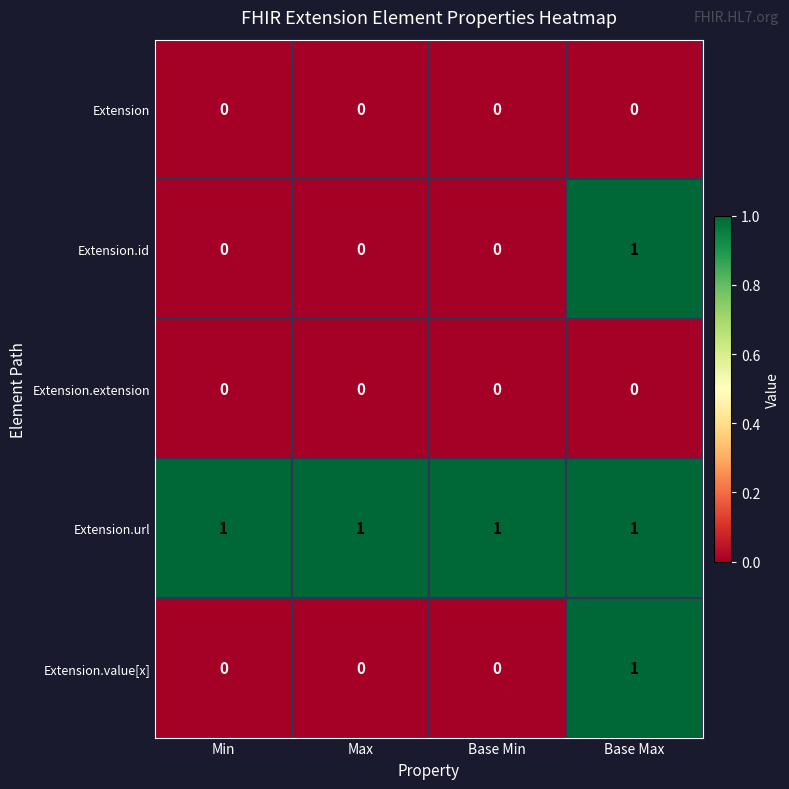

What is the spread (max minus min) of values at Base Max?

1